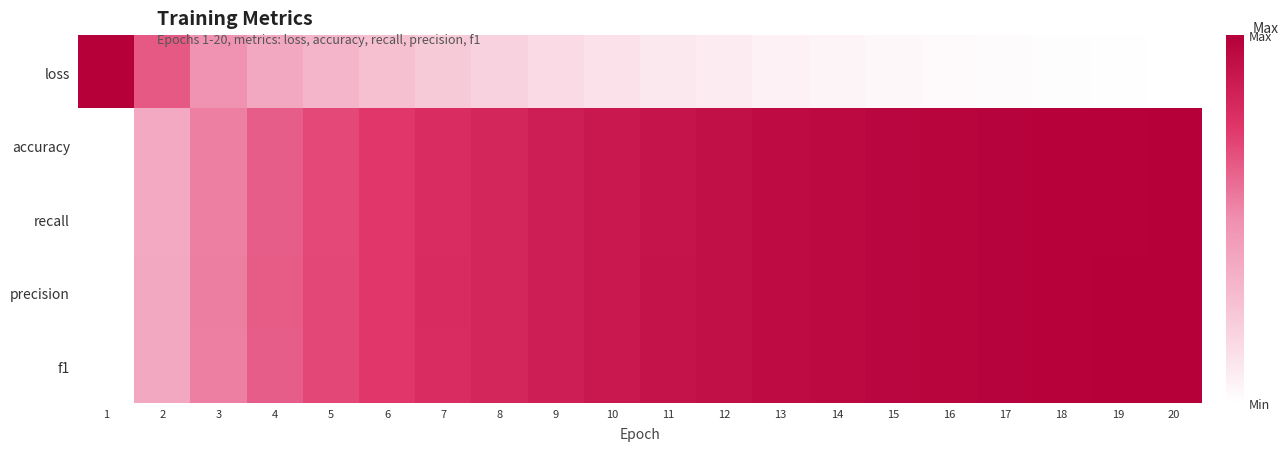

What is the greatest value displayed?

1.0